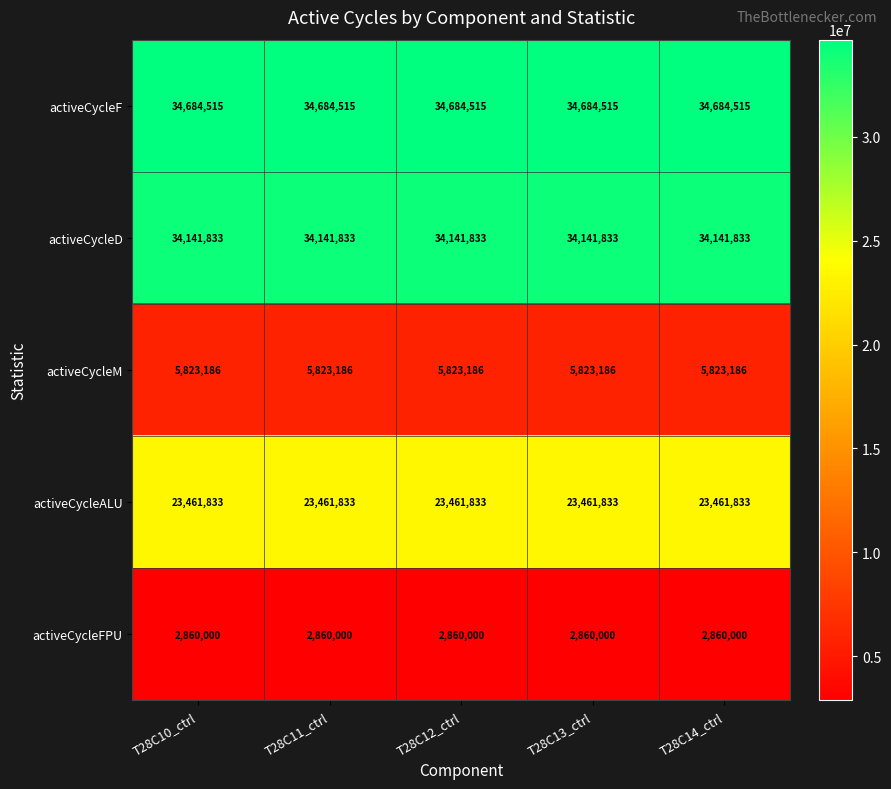

What is the spread (max minus min) of values at T28C12_ctrl?

31824515